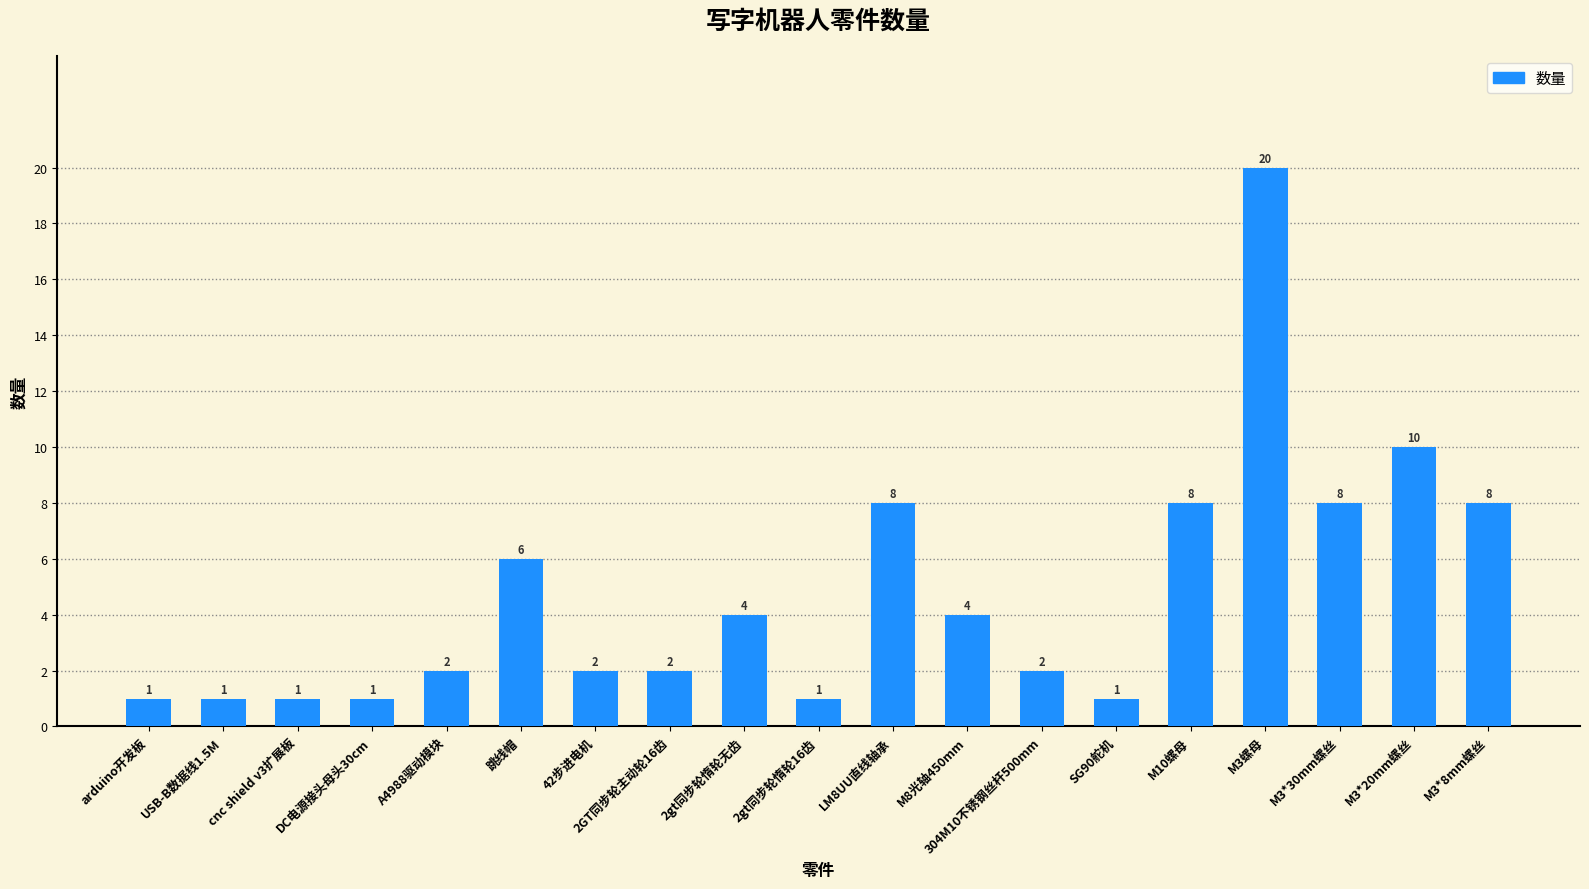

Between M3螺母 and 304M10不锈钢丝杆500mm, which is larger?

M3螺母